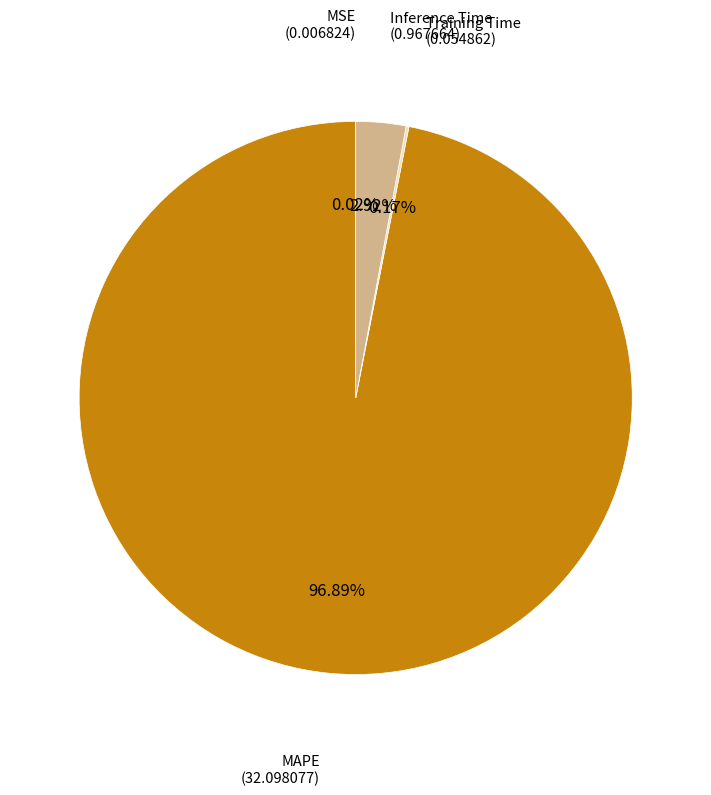

Is there a majority slice in this chart?

Yes